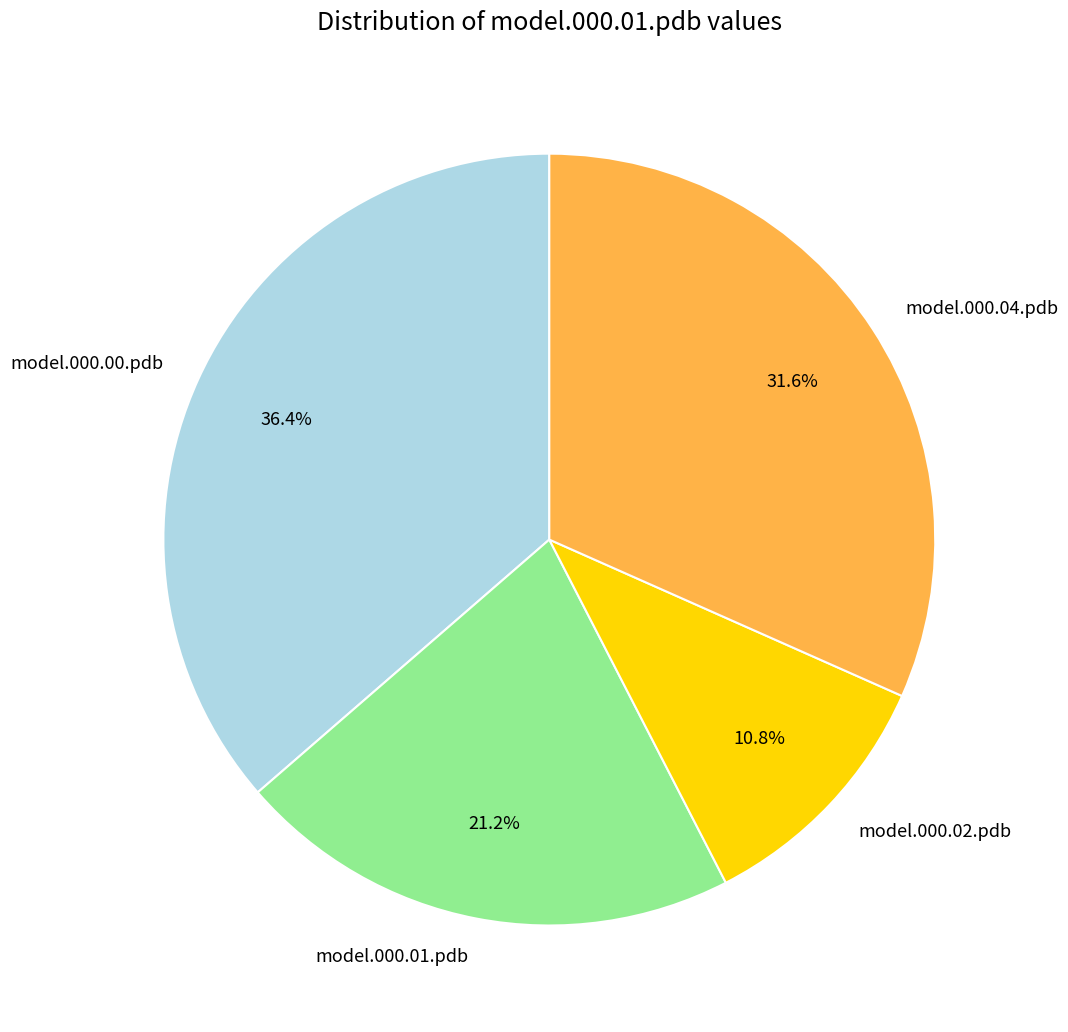

Between model.000.01.pdb and model.000.00.pdb, which is larger?

model.000.00.pdb